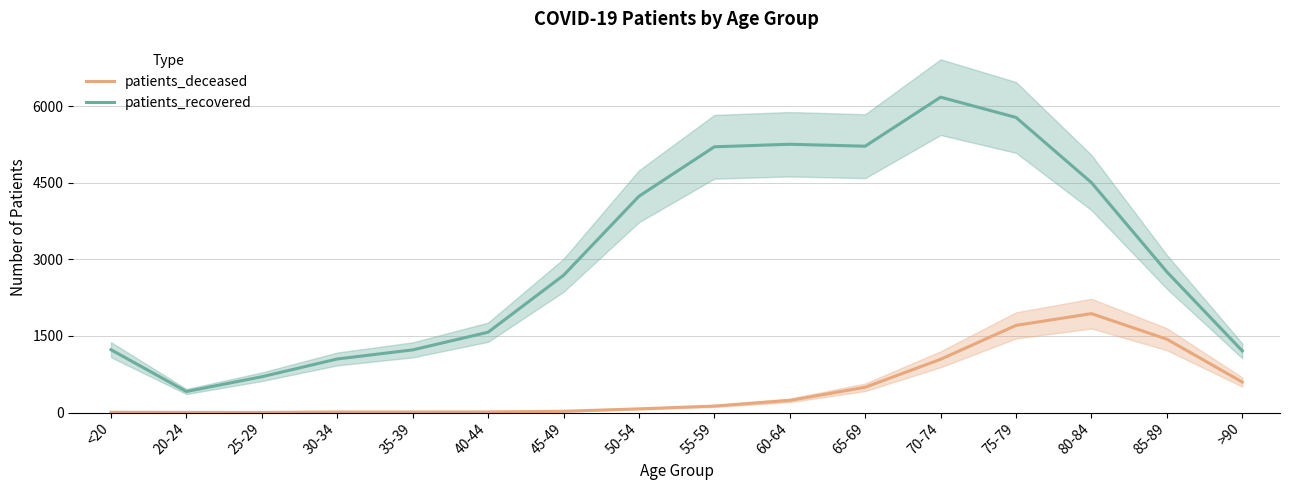

Which series has the largest total across all categories?

patients_recovered